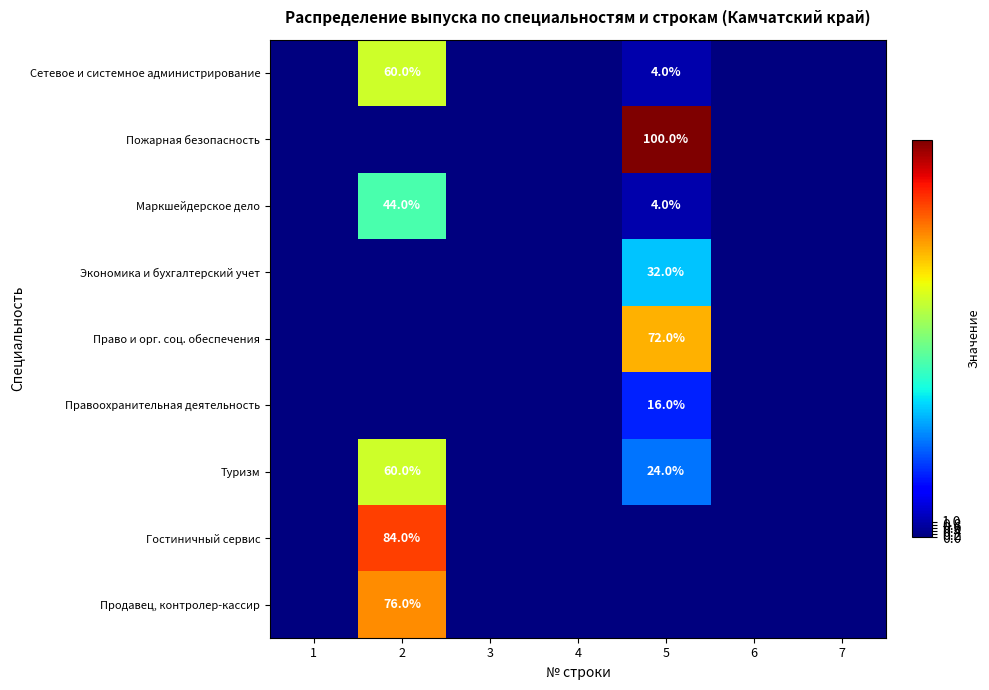

At how many categories does at least one series exceed 3?

2